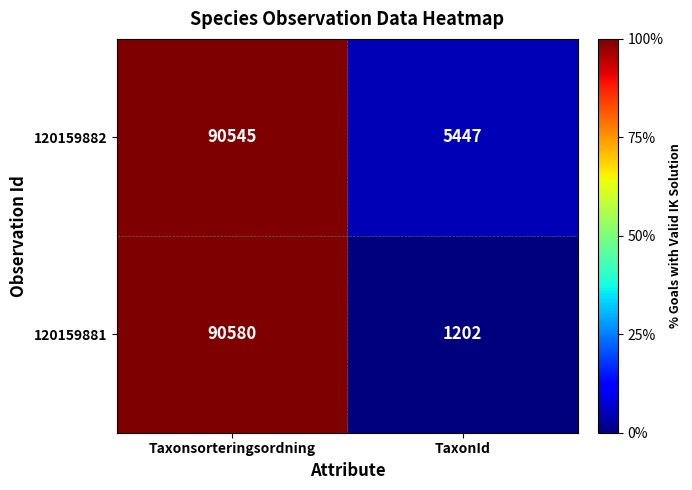

What is the sum of all 120159881 values?

91782